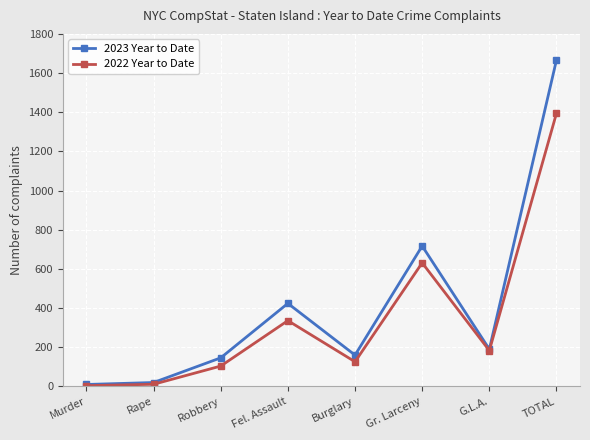

Which series has the widest spread of values?

2023 Year to Date